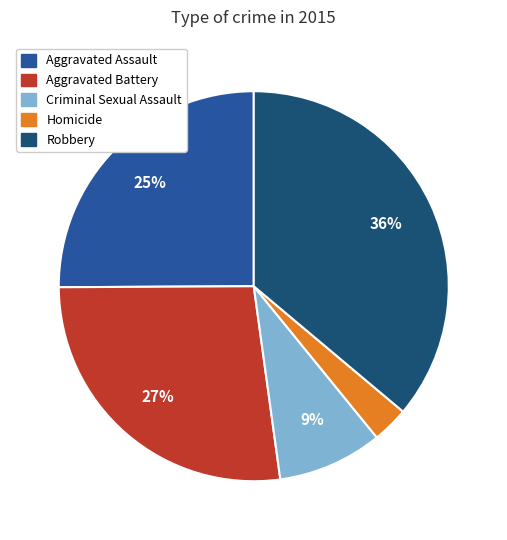

Count the number of slices in the pie.

5